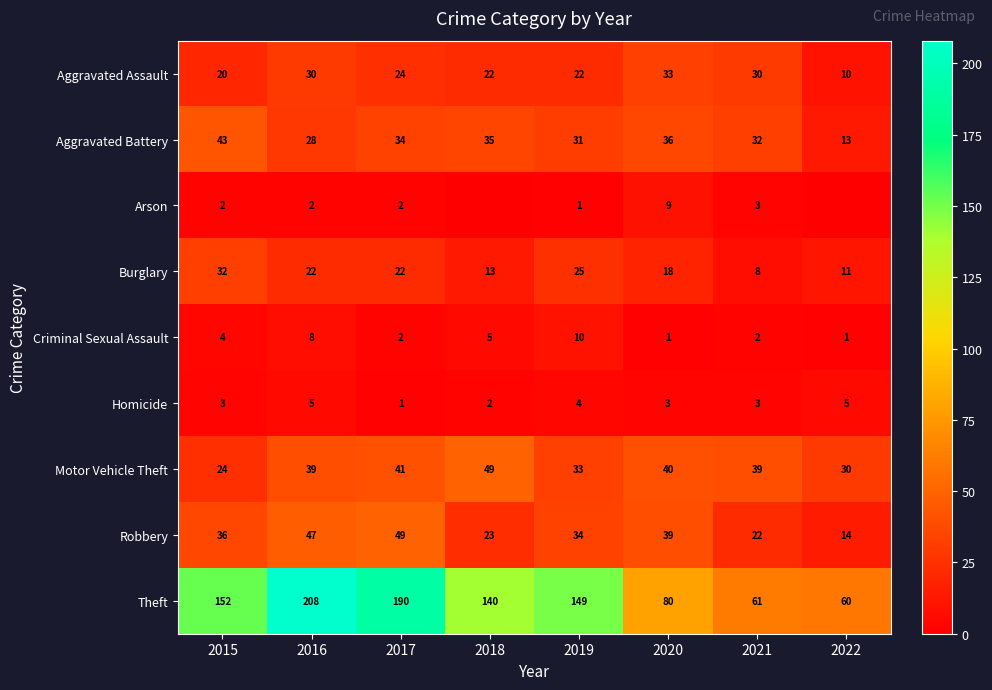

What is the difference between the highest and lowest values at 2021?

59